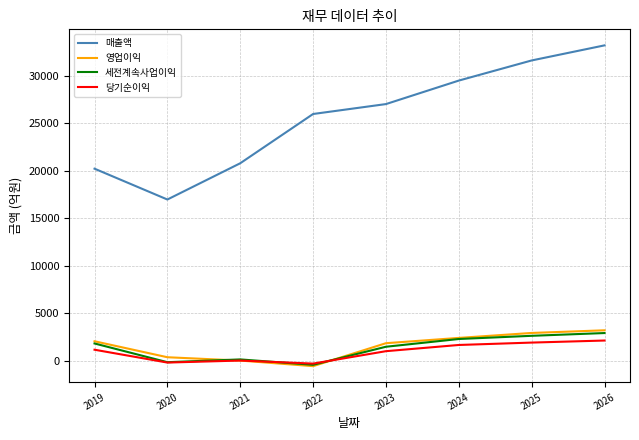

How many intersections are there between 세전계속사업이익 and 당기순이익?

2